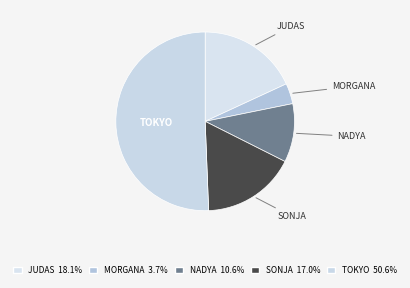

What is the smallest slice in the pie chart?

Morgana